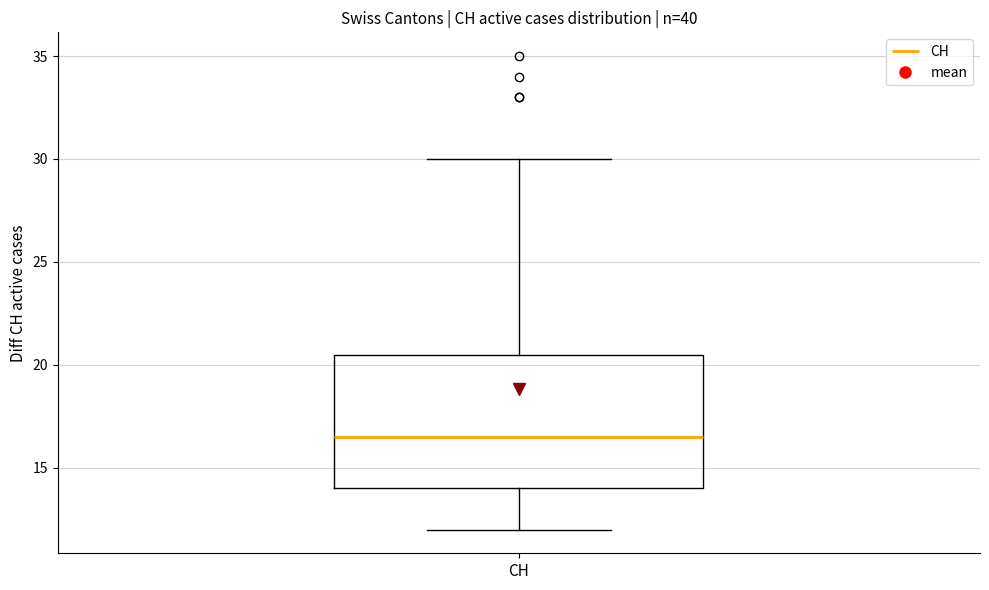

Transcribe this box plot: give where the median line is, the range the box spans, and where the two whiskers end, as read against the y-axis. The values are not printed on the chart, so give them approximately, as read against the axis.

median 16.5, box 14.0 to 20.5, whiskers 12.0 to 30.0